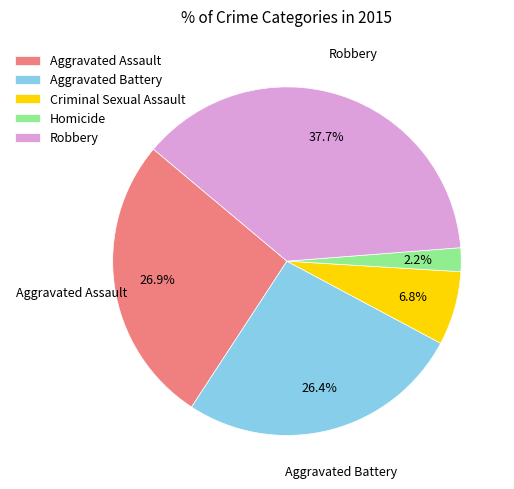

Does Homicide represent more than half of the total?

No